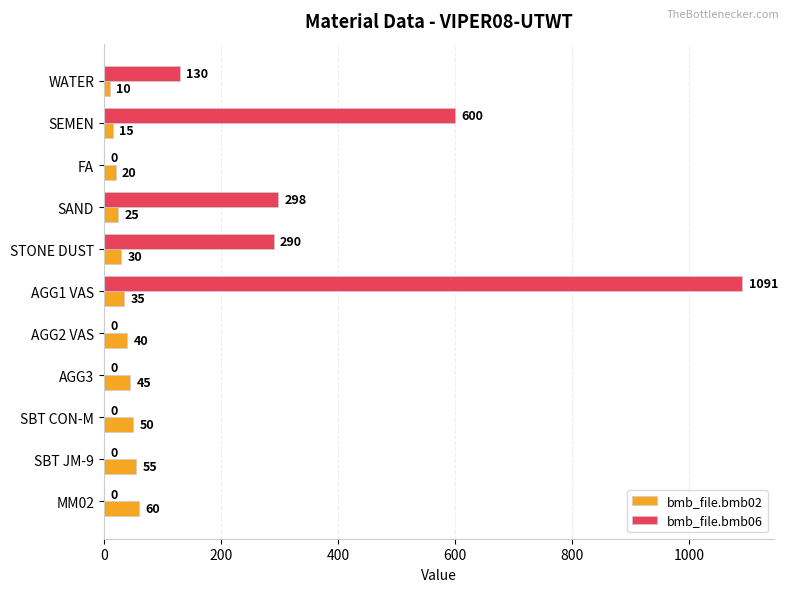

At which label is bmb_file.bmb06 closest to 545?

SEMEN